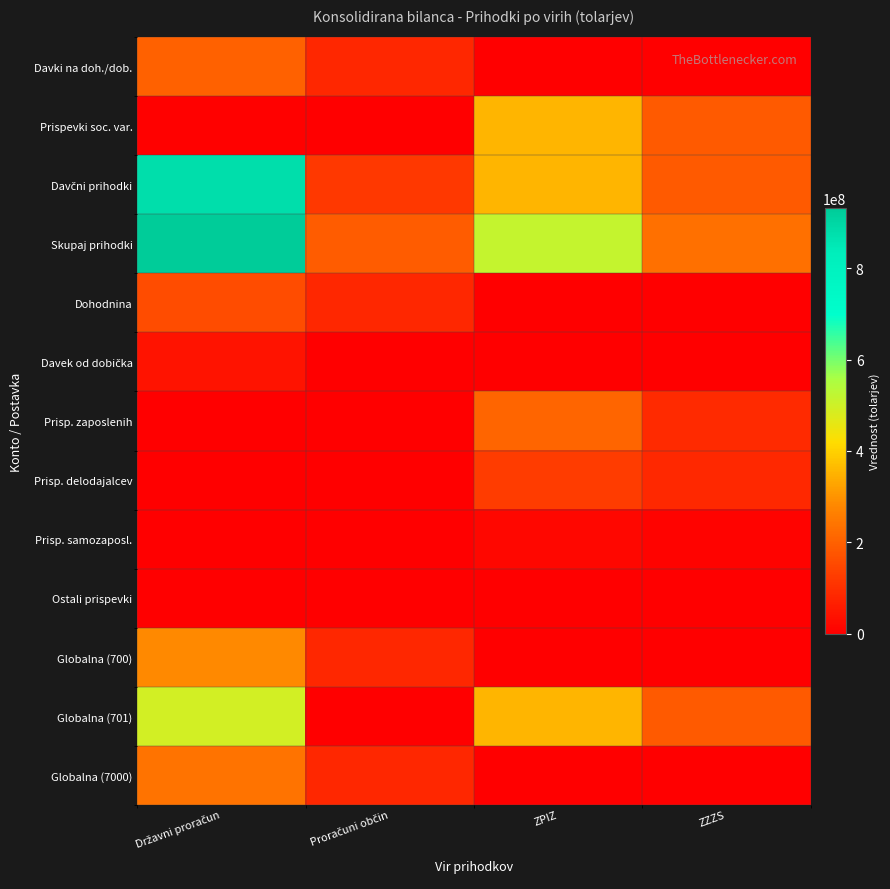

At which category does the chart reach its minimum across all series?

ZPIZ